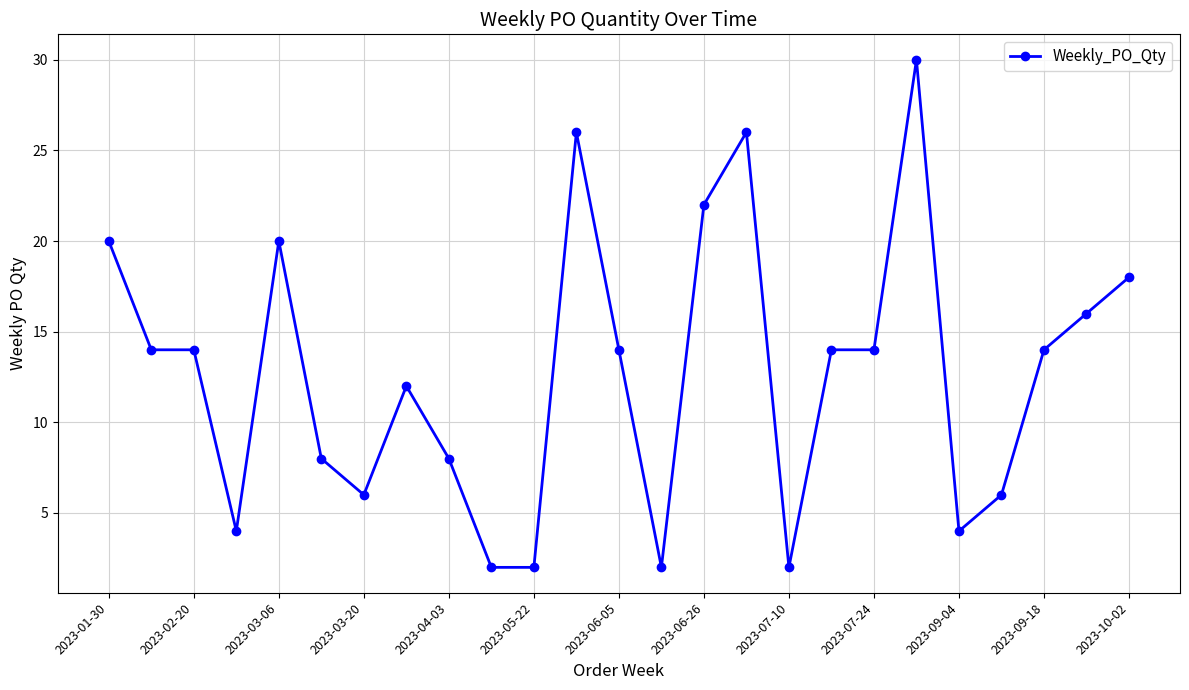

Count the number of categories in the chart.

25